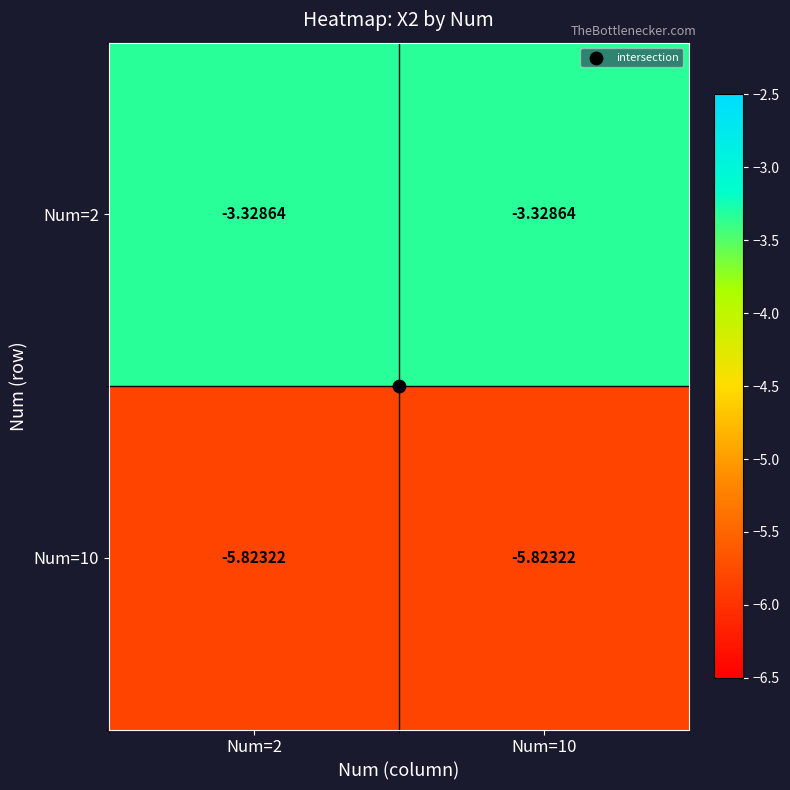

Is the value of Num=2 at Num=10 greater than the value of Num=10 at Num=10?

Yes